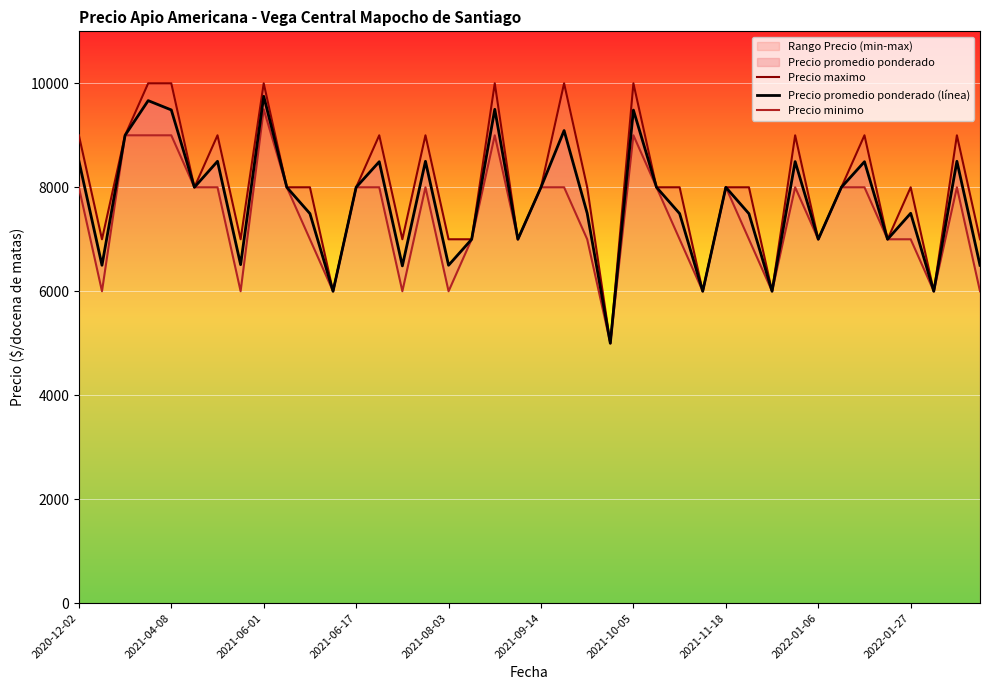

In Precio maximo, how many points are higher than both neighbors (excluding endpoints)?

11